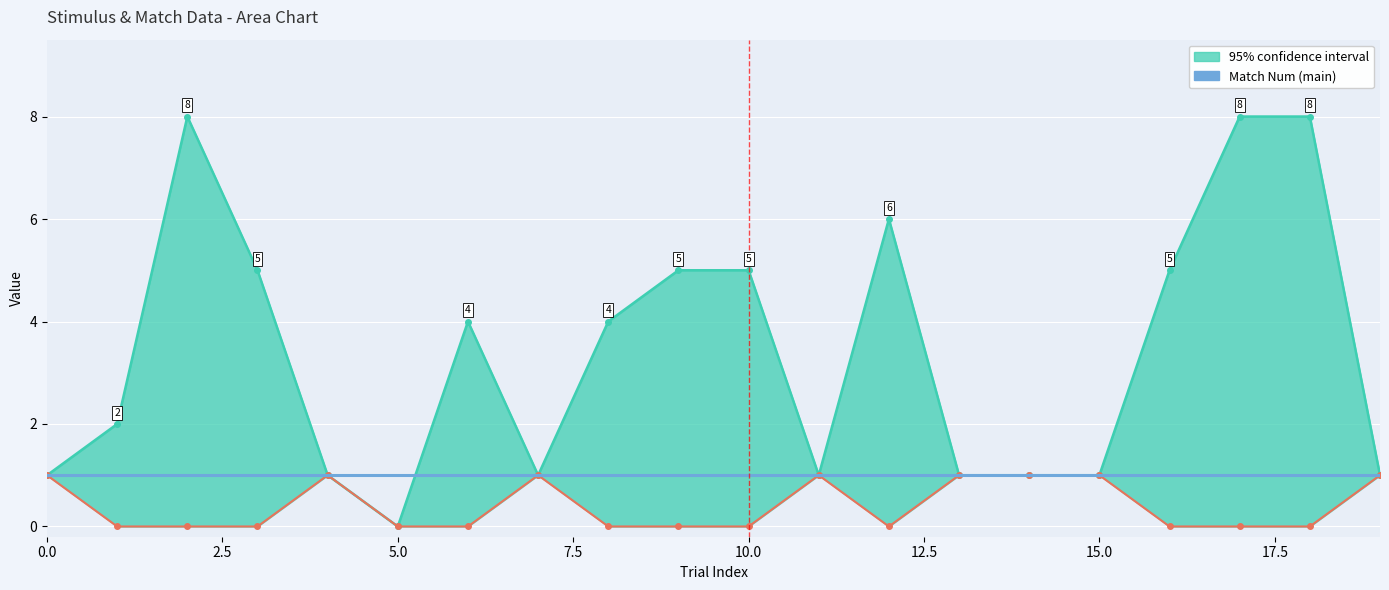

Rank the series at 10 from highest to lowest value.

num_stim, match